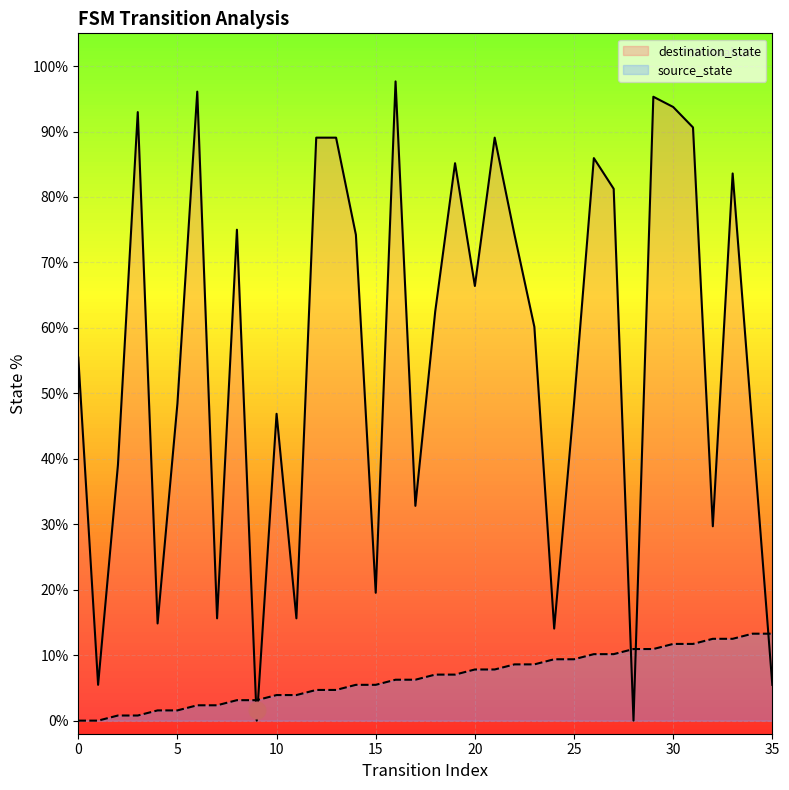

Is the value of source_state line at 25 greater than the value of destination_state line at 16?

No